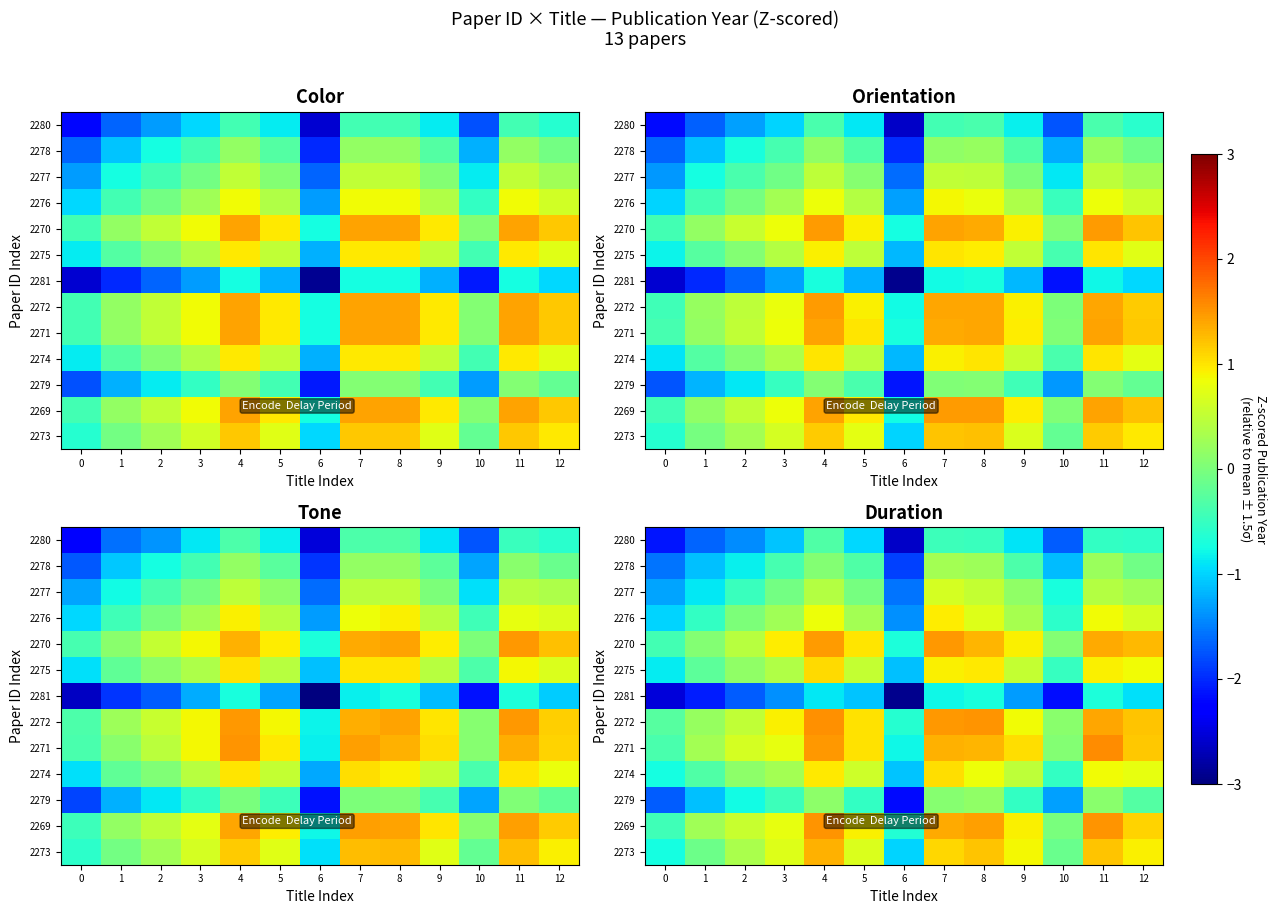

The value of 2279 at 9 is -0.5. True or false?

True